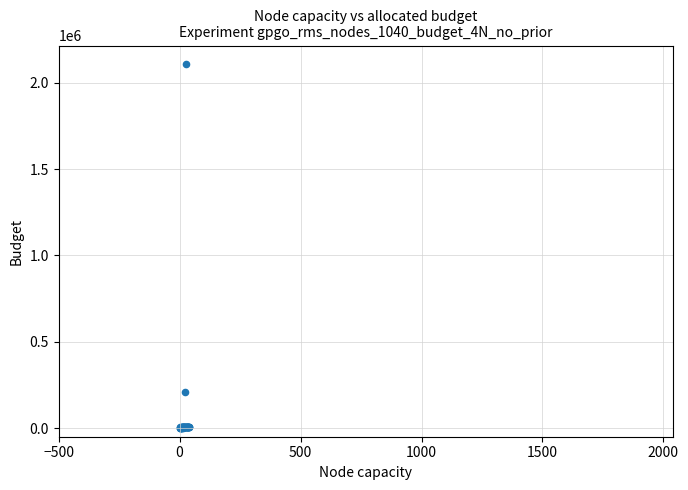

What Y value in the scatter plot is closest to 1055520?

209418.2